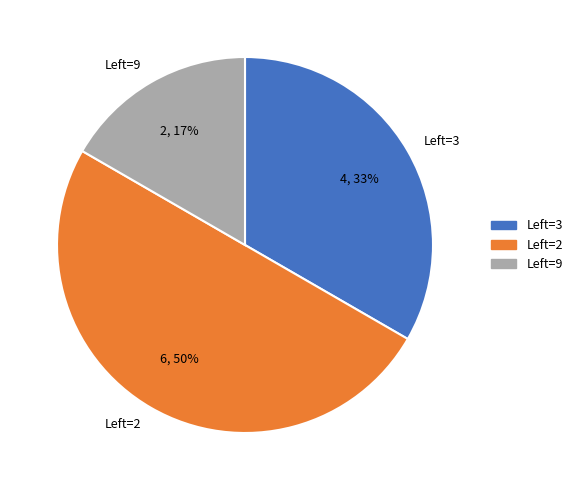

Rank the categories by value from lowest to highest.

Left=9, Left=3, Left=2